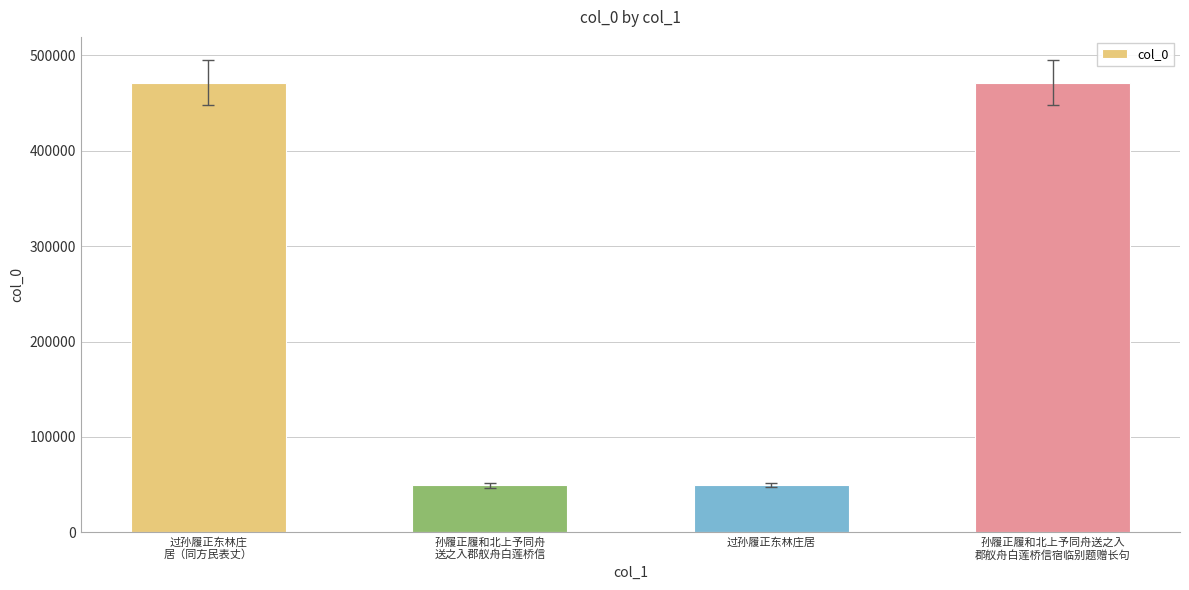

Are the bars horizontal?

No